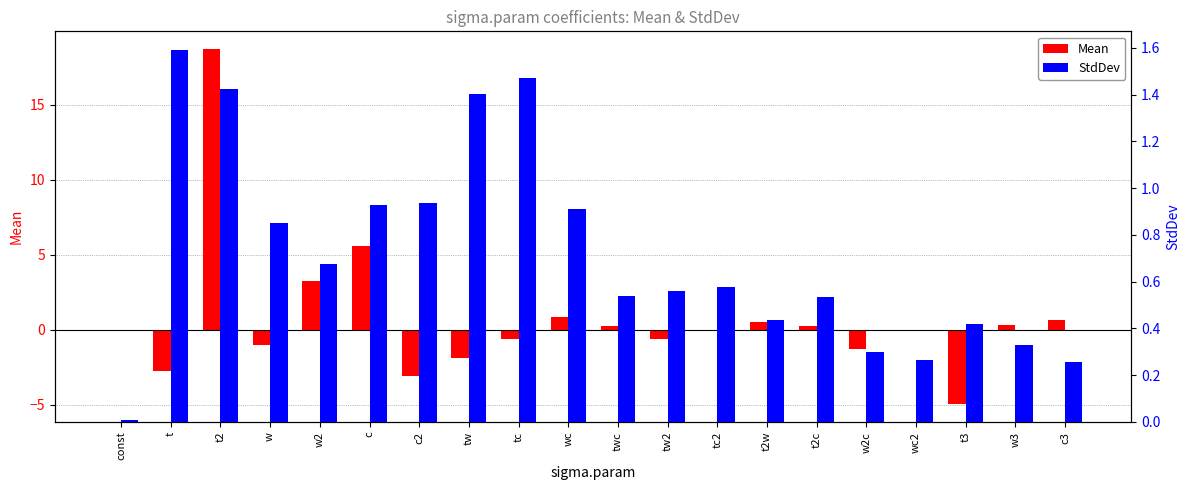

What is the average value of the StdDev series?

0.7